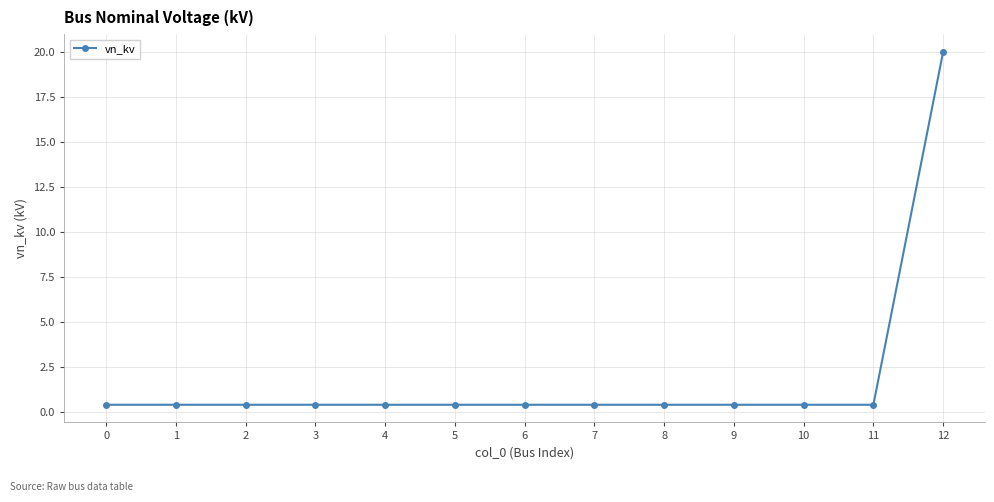

Reading right to left, what are all the values shown in this chart?

12=20.0	11=0.4	10=0.4	9=0.4	8=0.4	7=0.4	6=0.4	5=0.4	4=0.4	3=0.4	2=0.4	1=0.4	0=0.4